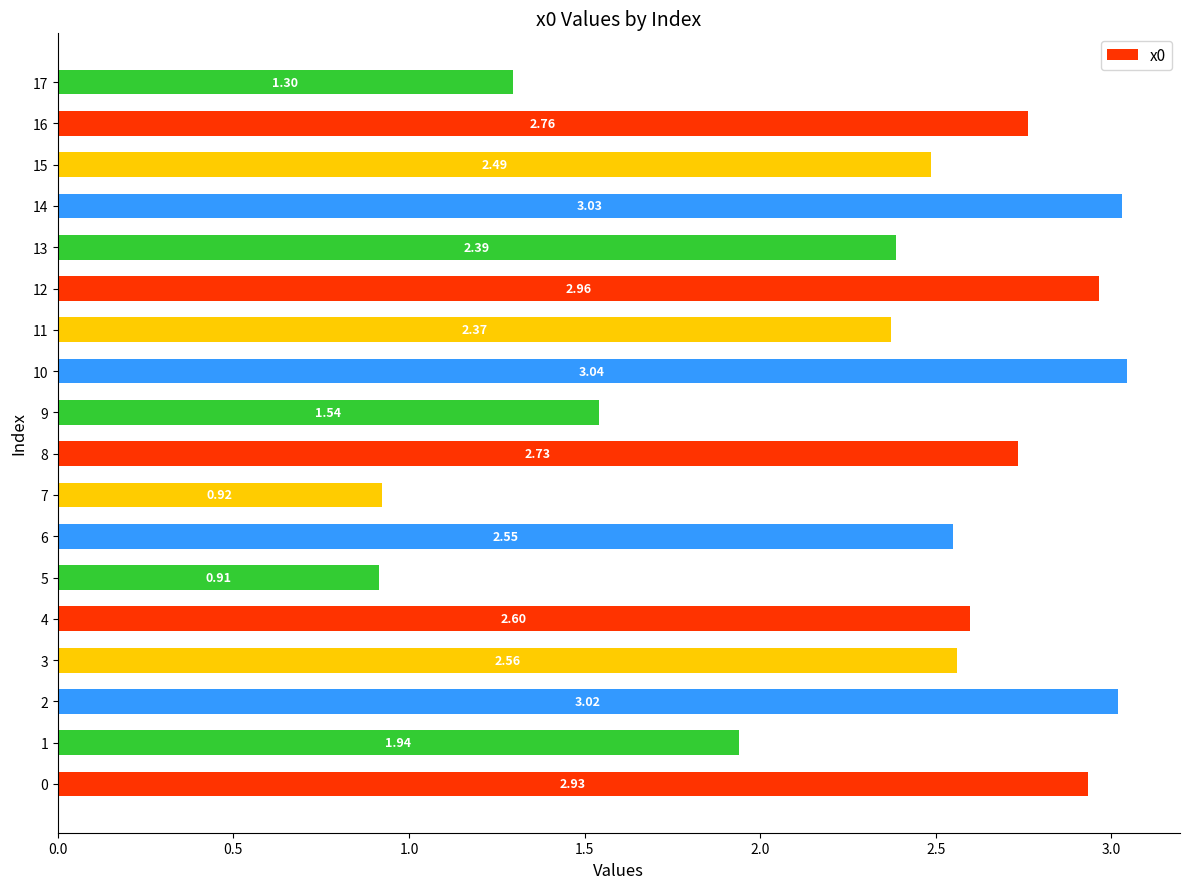

How many values are below 2?

5